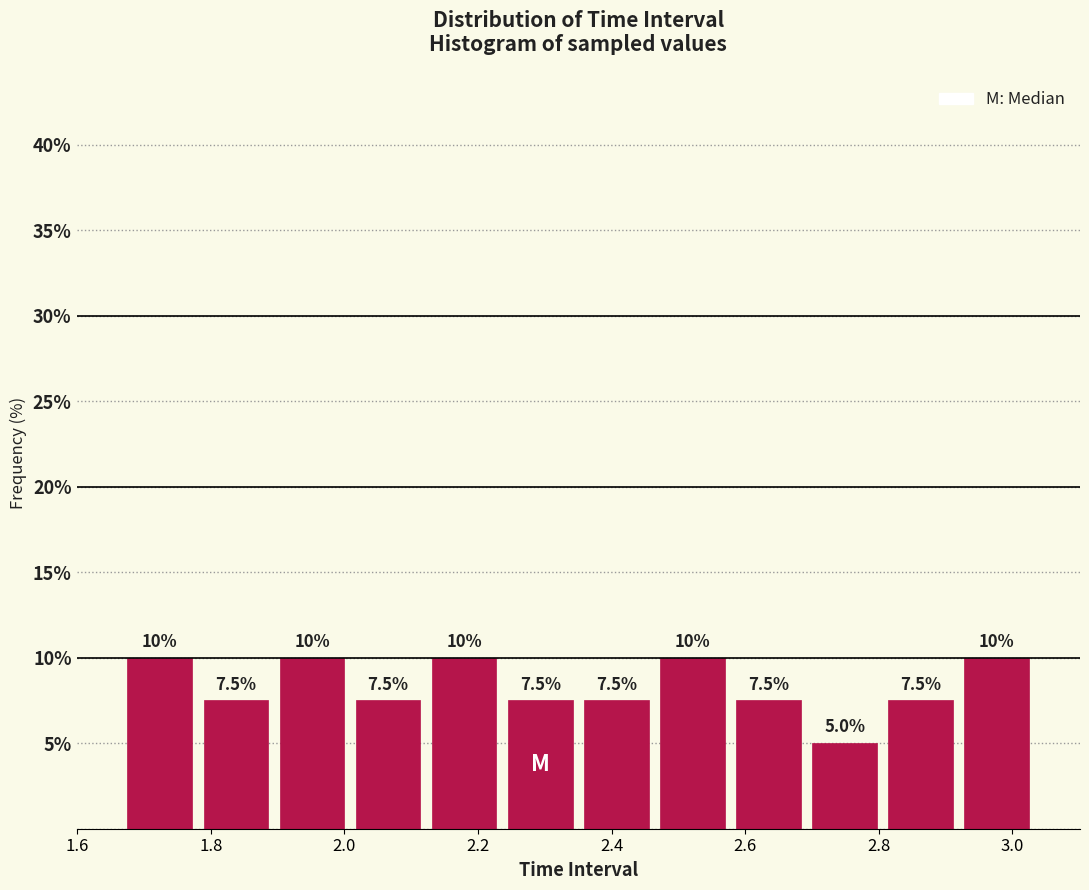

Reading left to right, list every bar in this chart as the range it spans on the x-axis followed by its height. The bar edges are not printed on the chart, so give them approximately, as read against the axis.

1.66 to 1.78: 10.0
1.78 to 1.90: 7.5
1.90 to 2.00: 10.0
2.00 to 2.12: 7.5
2.12 to 2.24: 10.0
2.24 to 2.36: 7.5
2.36 to 2.46: 7.5
2.46 to 2.58: 10.0
2.58 to 2.70: 7.5
2.70 to 2.80: 5.0
2.80 to 2.92: 7.5
2.92 to 3.04: 10.0